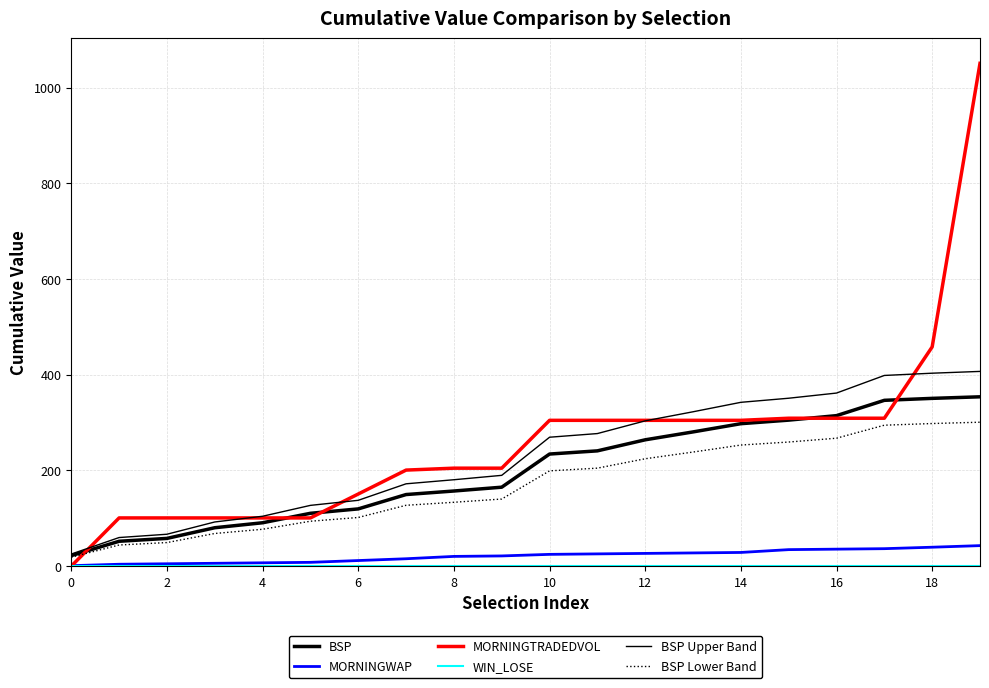

Is this an area chart (filled region under the line)?

No